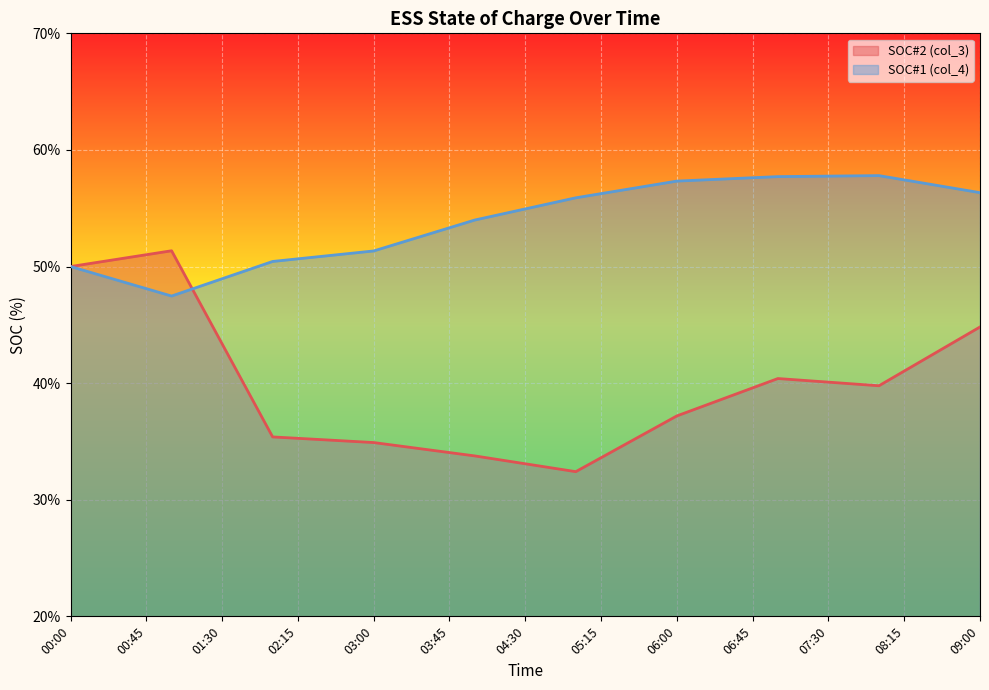

How many values in the SOC#1 (col_4) series are below 54?

17